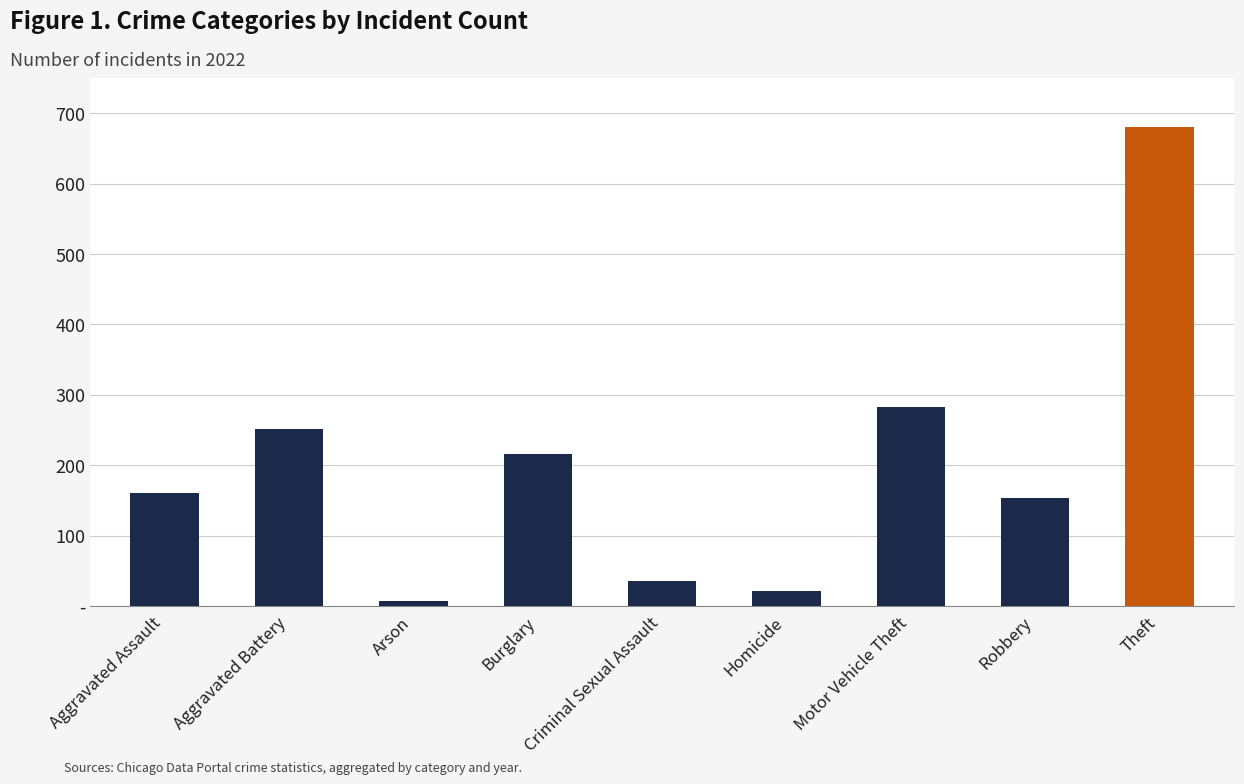

At which label does the data first exceed 161?

Aggravated Battery